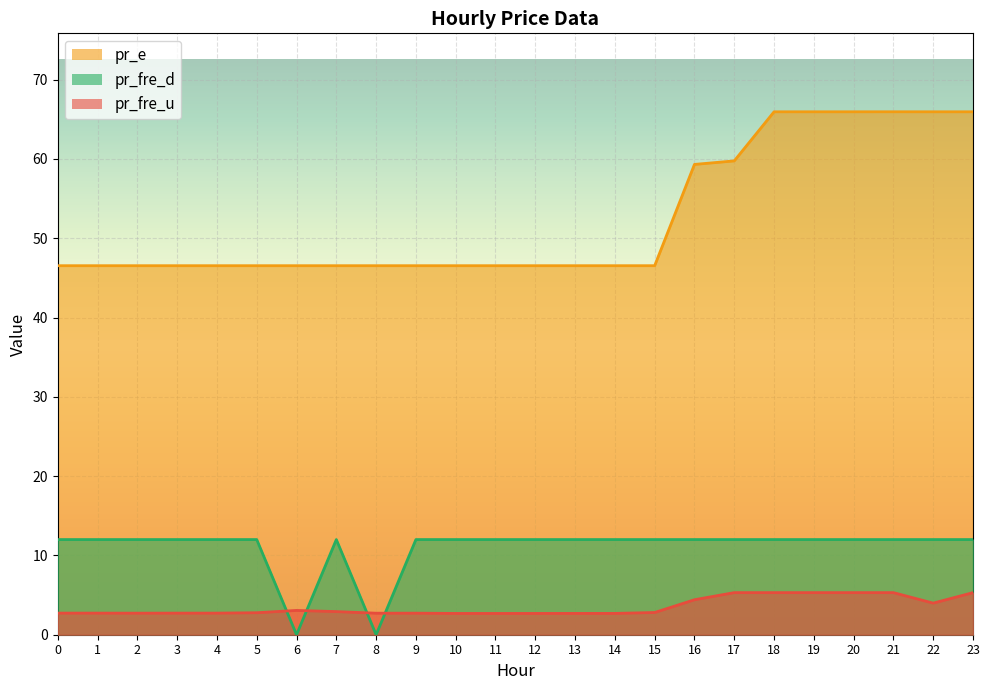

Is it true that pr_fre_u equals 2.7 at 1?

True